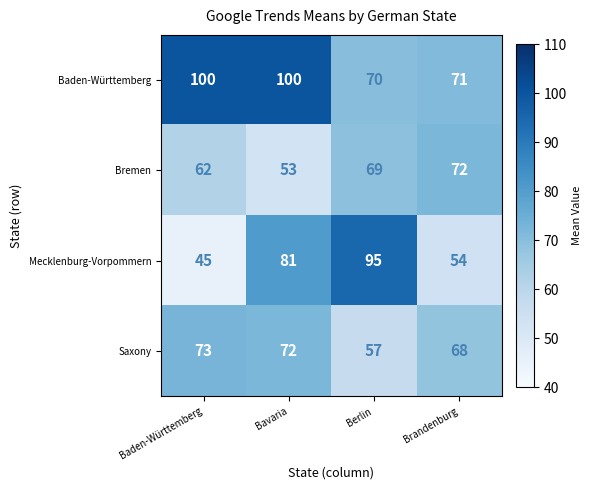

Reading left to right, list all the values displayed in this chart.

Baden-Württemberg: 100	100	70	71
Bremen: 62	53	69	72
Mecklenburg-Vorpommern: 45	81	95	54
Saxony: 73	72	57	68